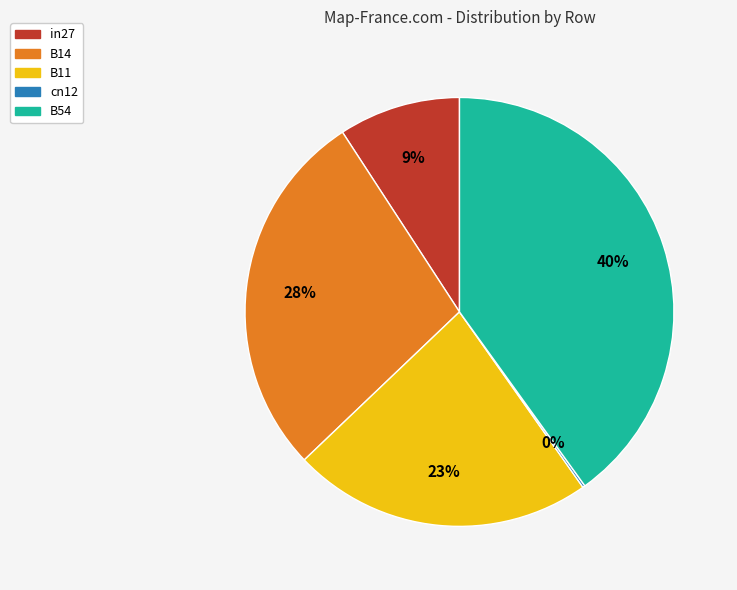

Between B14 and in27, which is larger?

B14